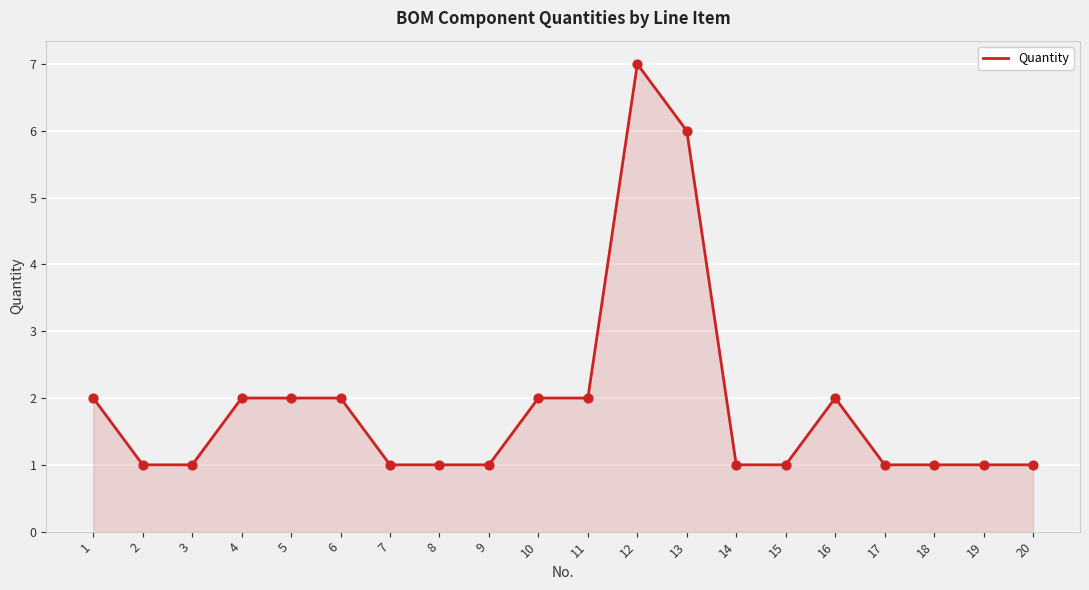

What is the ratio of the value at 19 to the value at 1?

0.5